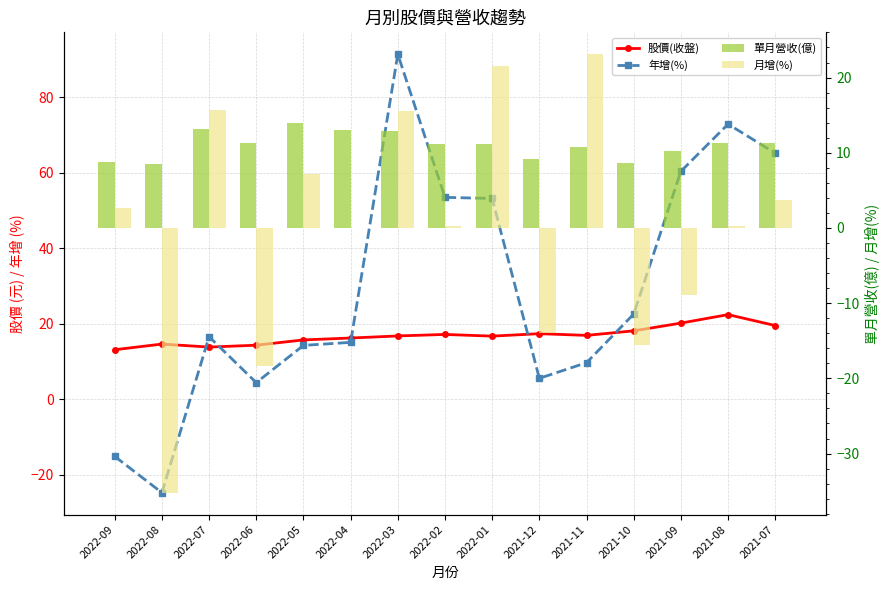

Reading right to left, list all the values displayed in this chart.

股價(收盤): 19.6	22.4	20.2	18.1	16.9	17.4	16.8	17.2	16.8	16.2	15.8	14.3	13.8	14.7	13.2
年增(%): 65.2	72.9	60.4	22.6	9.7	5.6	53.2	53.5	91.4	15.1	14.3	4.4	16.6	-24.7	-15.1
單月營收(億): 11.3	11.3	10.3	8.7	10.7	9.2	11.2	11.2	13.0	13.0	13.9	11.4	13.2	8.5	8.8
月增(%): 3.7	0.3	-8.9	-15.6	23.1	-14.0	21.6	0.3	15.6	0.0	7.2	-18.3	15.7	-35.2	2.7